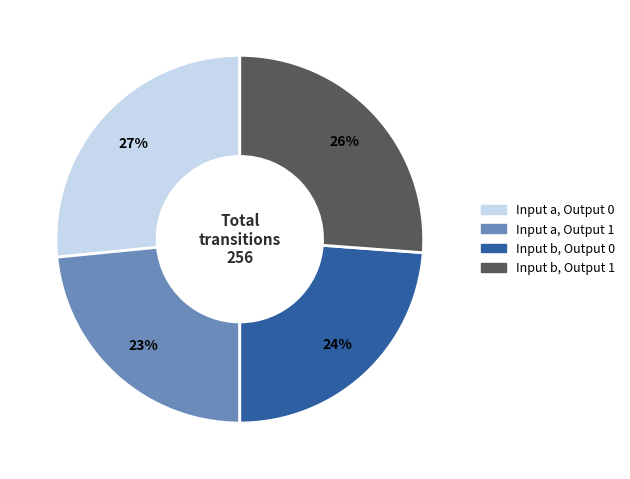

To the nearest percent, what is the average slice percentage?

25%